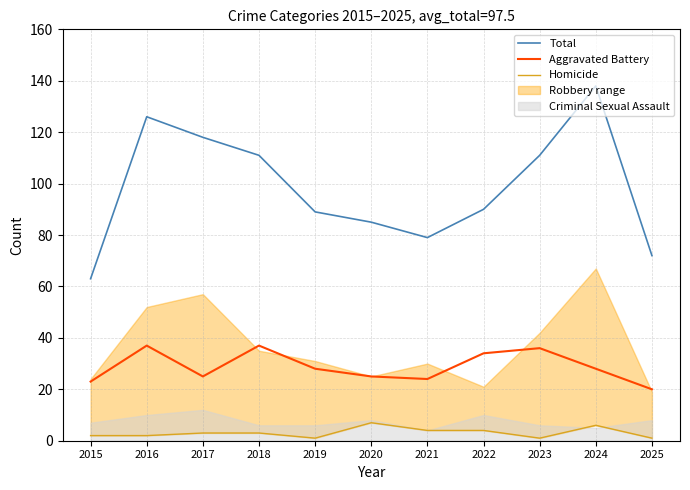

What is the difference between the highest and lowest values at 2021?

75